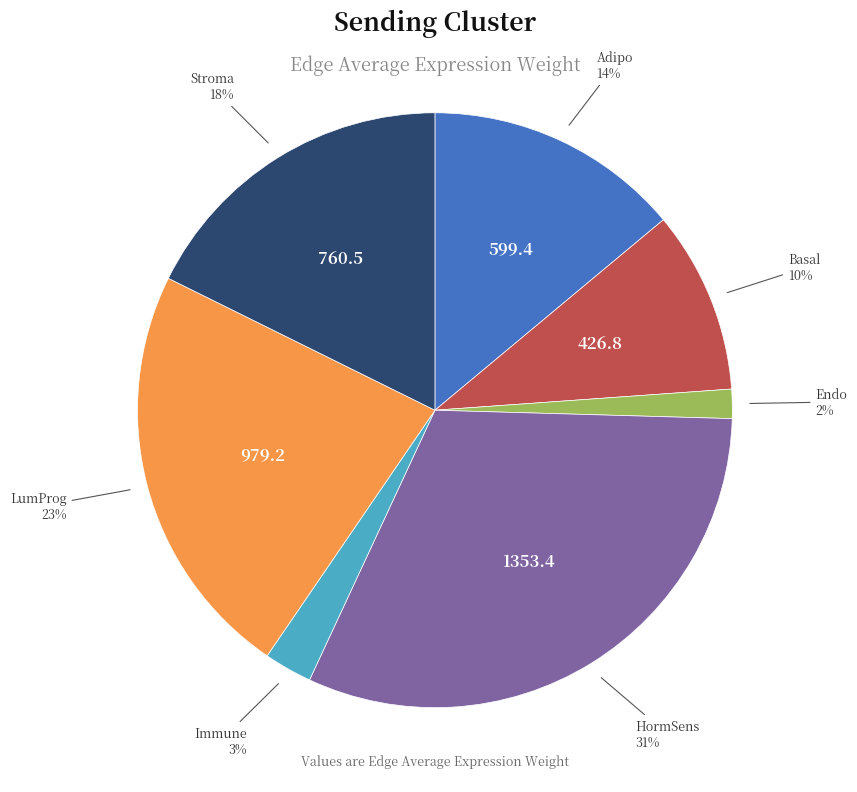

To the nearest percent, what is the average slice percentage?

14%